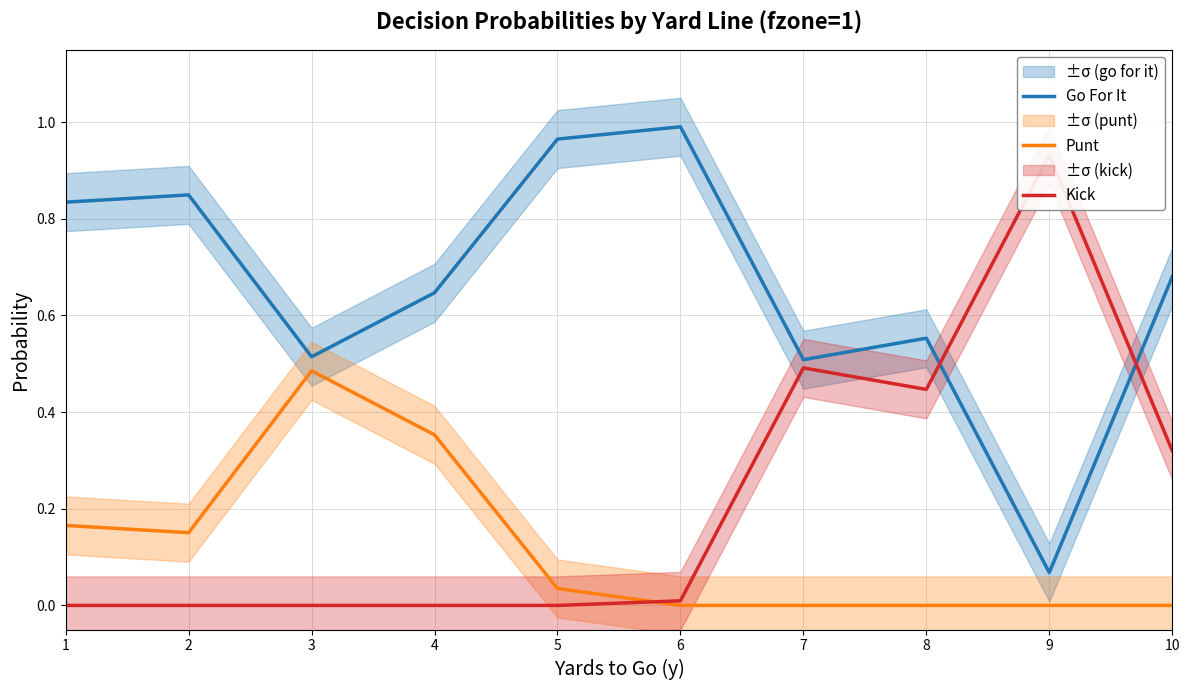

How many positive values does the Punt series have?

5